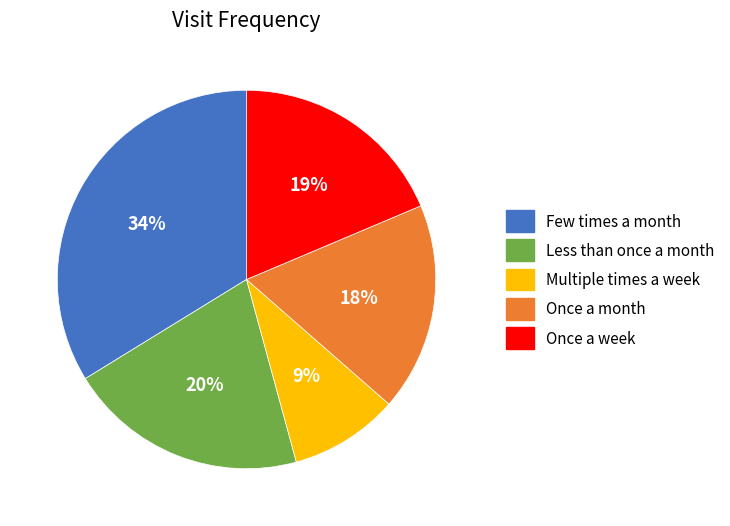

Which slice is the largest?

Few times a month